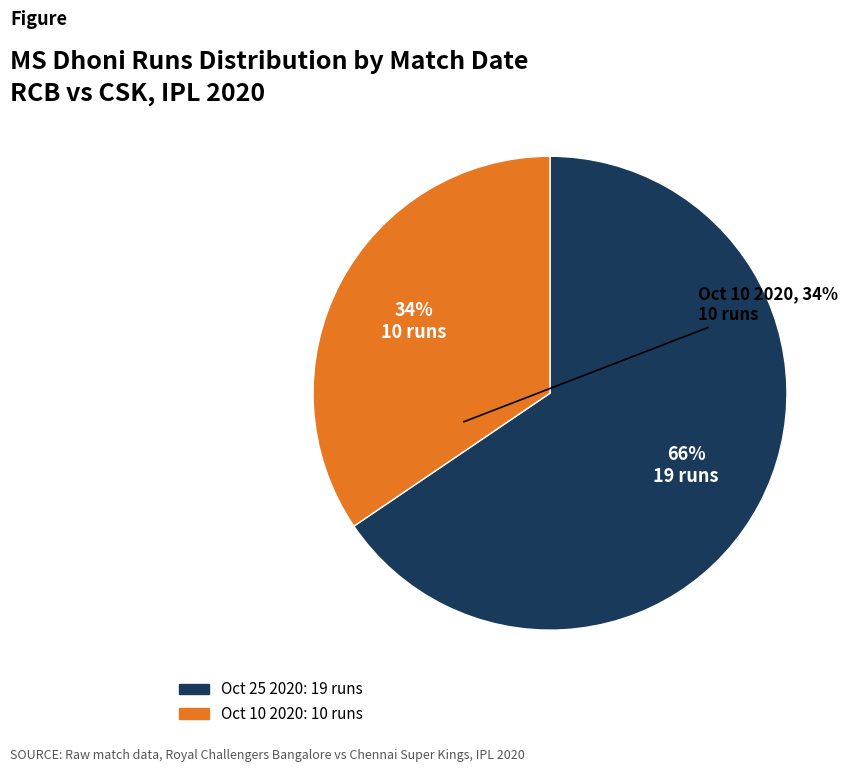

Is there any slice that represents more than half of the pie?

Yes